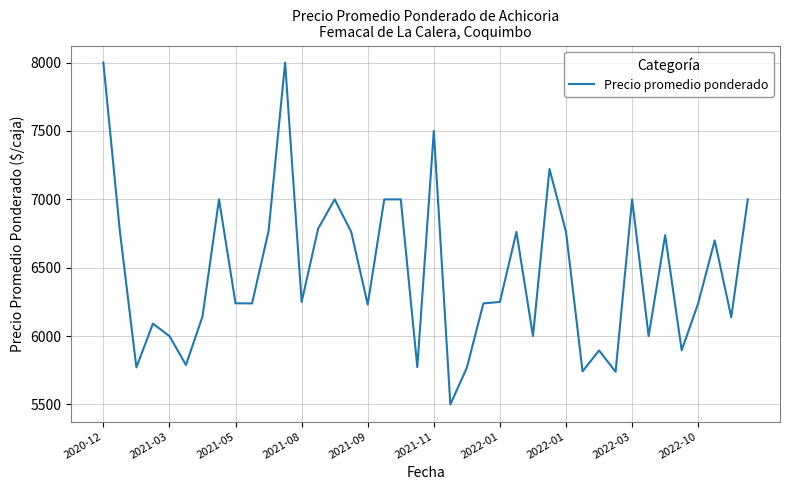

What is the difference between the maximum and minimum values?

2500